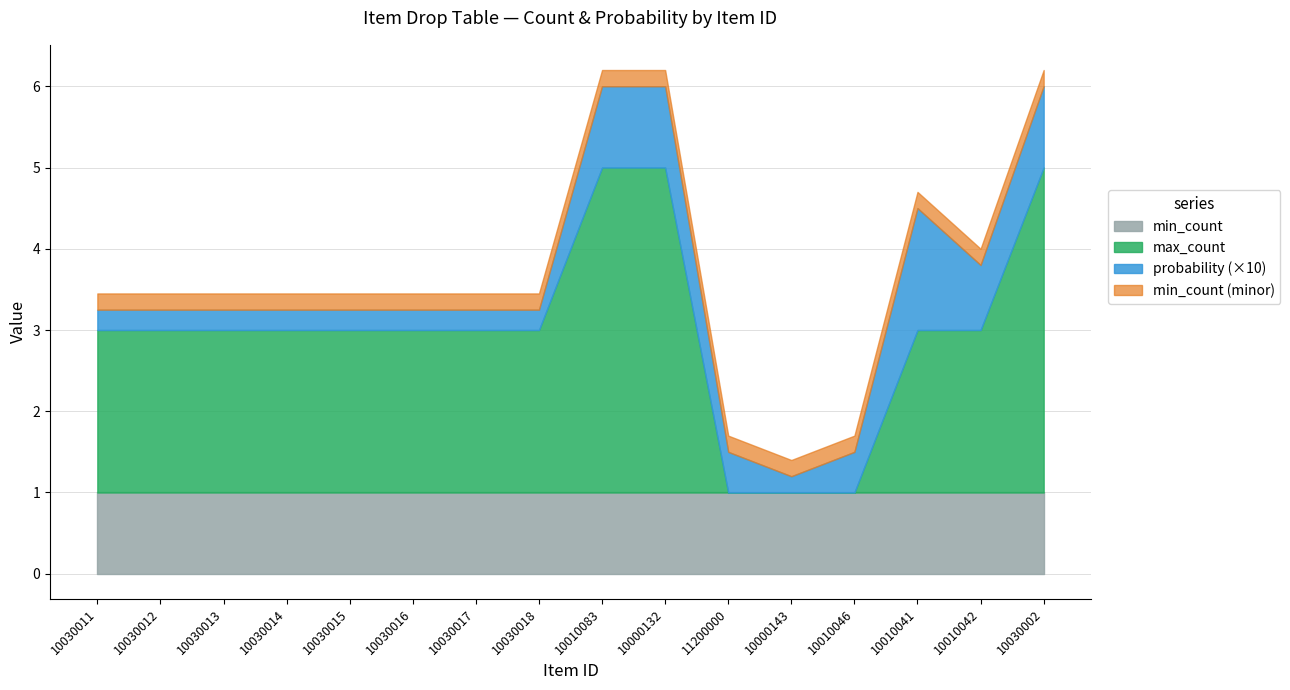

Is it true that min_count equals 1.7 at 10030016?

False